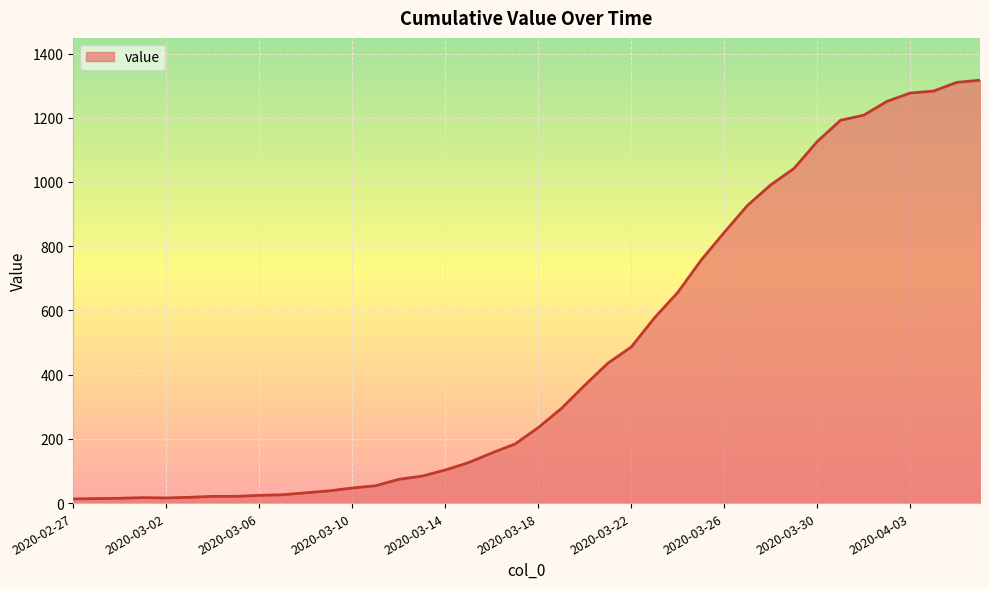

What is the difference between the second highest and minimum values?

1297